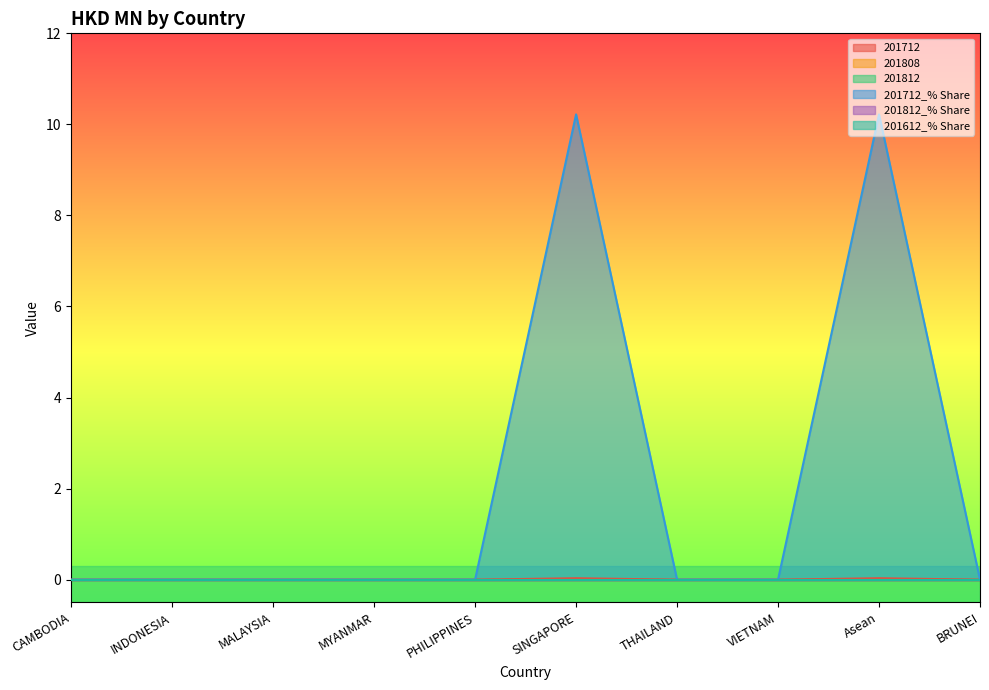

Between MALAYSIA and PHILIPPINES, which series saw the biggest shift?

201712